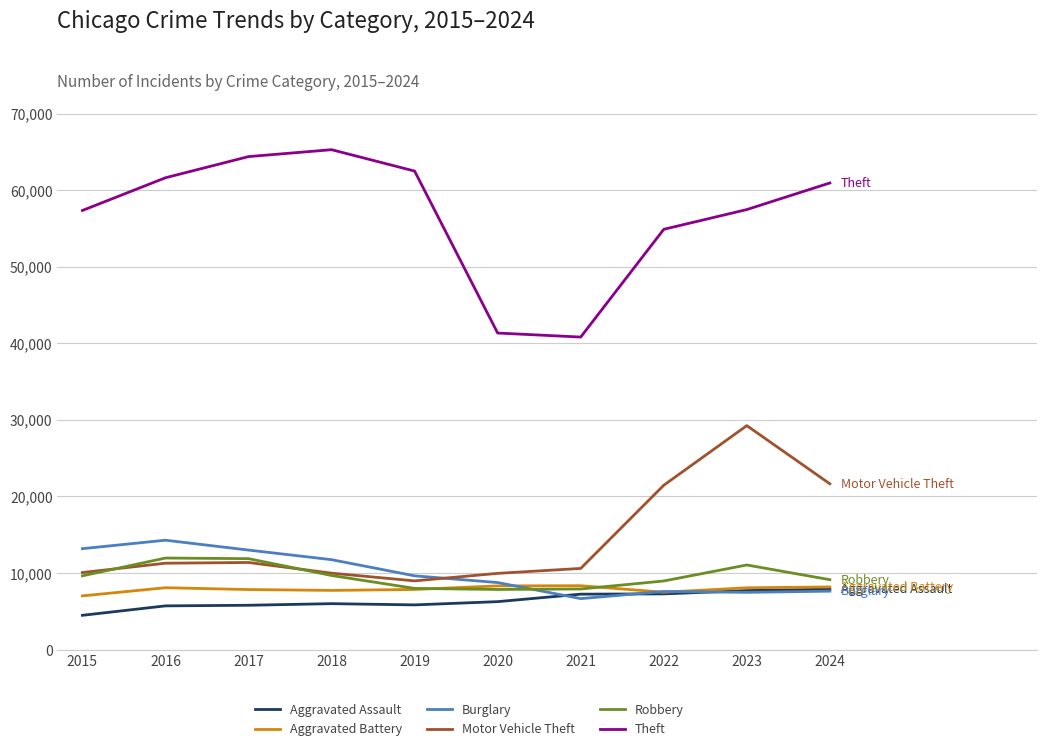

At 2016, list the series in order from largest to smallest.

Theft, Burglary, Robbery, Motor Vehicle Theft, Aggravated Battery, Aggravated Assault